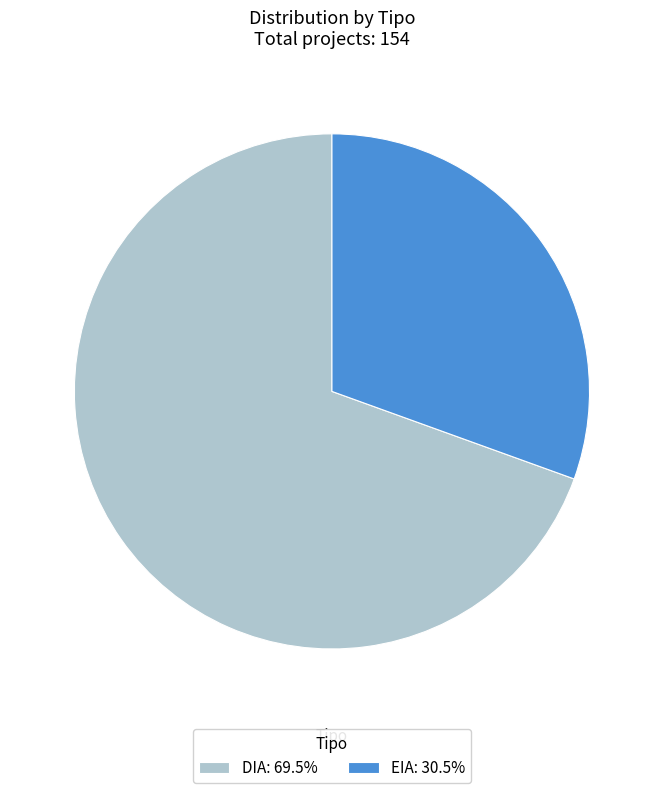

Do DIA: 69.5% and EIA: 30.5% together represent more than half of the pie?

Yes